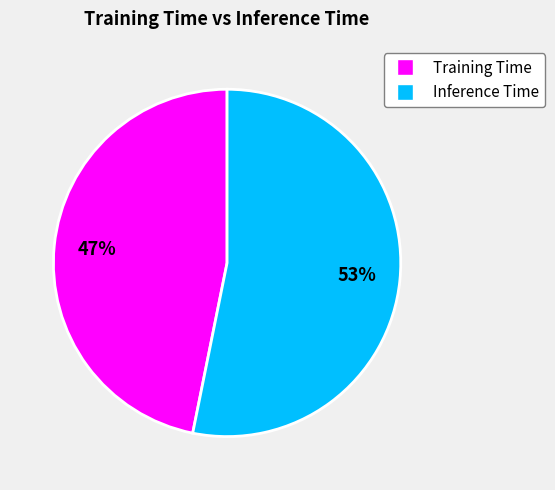

The Training Time slice represents 56% of the pie. True or false?

False